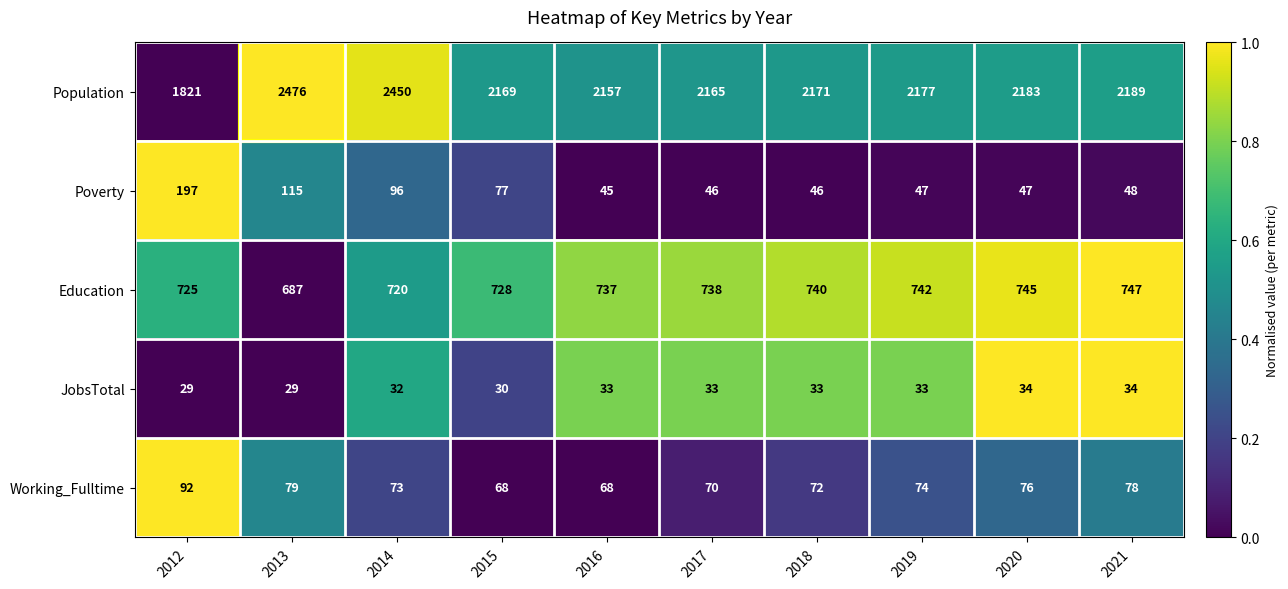

Rank the series at 2020 from highest to lowest value.

Population, Education, Working_Fulltime, Poverty, JobsTotal